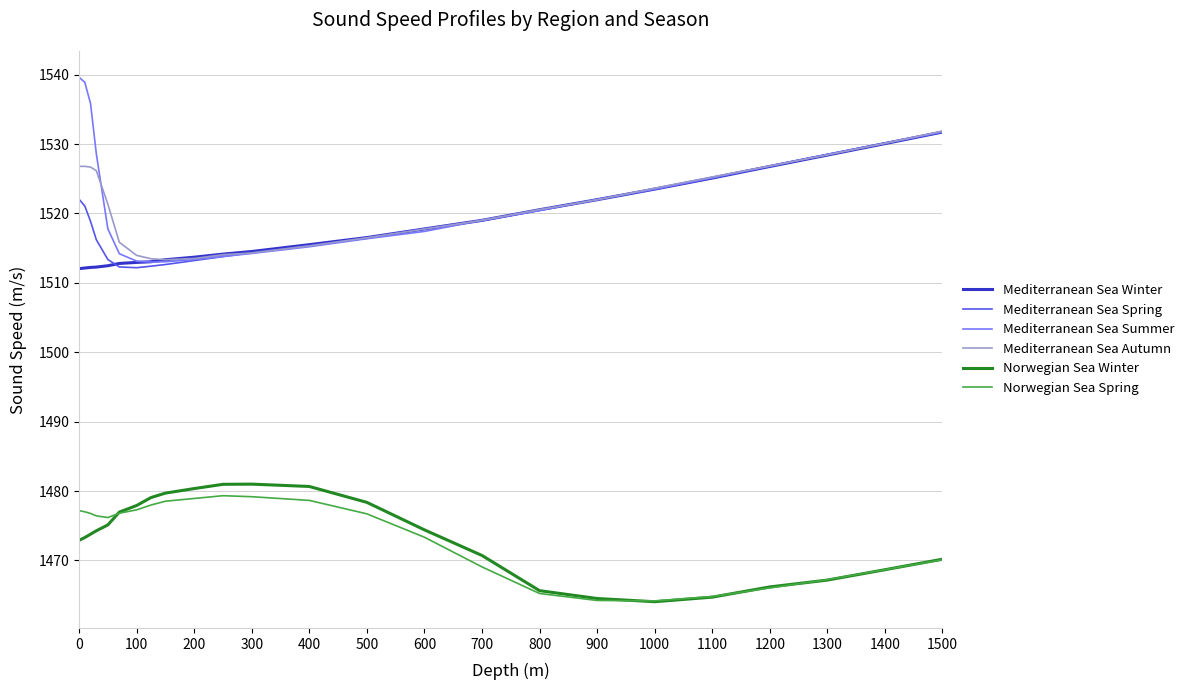

Which series has the widest spread of values?

Mediterranean Sea Summer